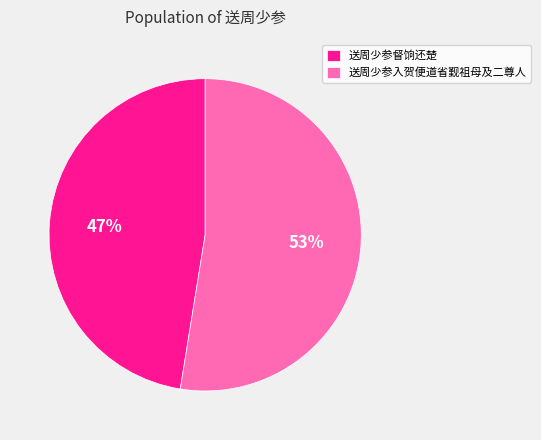

True or false: 送周少参督饷还楚 accounts for 47% of the total.

True